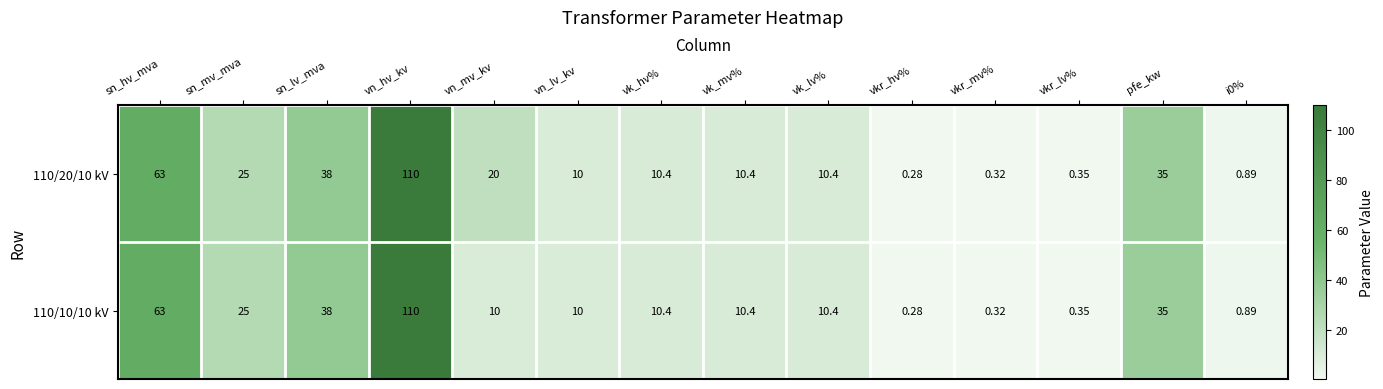

Which category has the highest value across all series?

vn_hv_kv